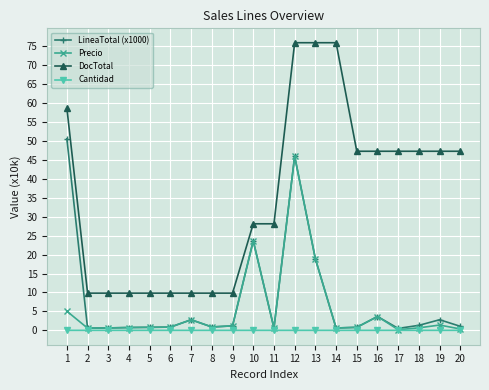

Which series changed the most between 9 and 20?

DocTotal